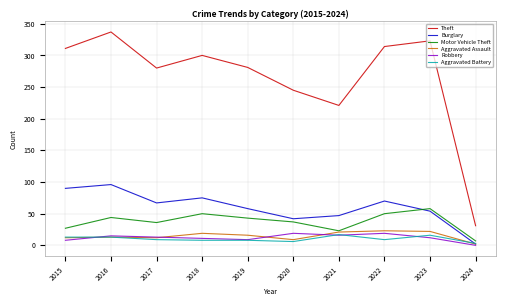

Is the value of Motor Vehicle Theft at 2022 greater than the value of Burglary at 2019?

No